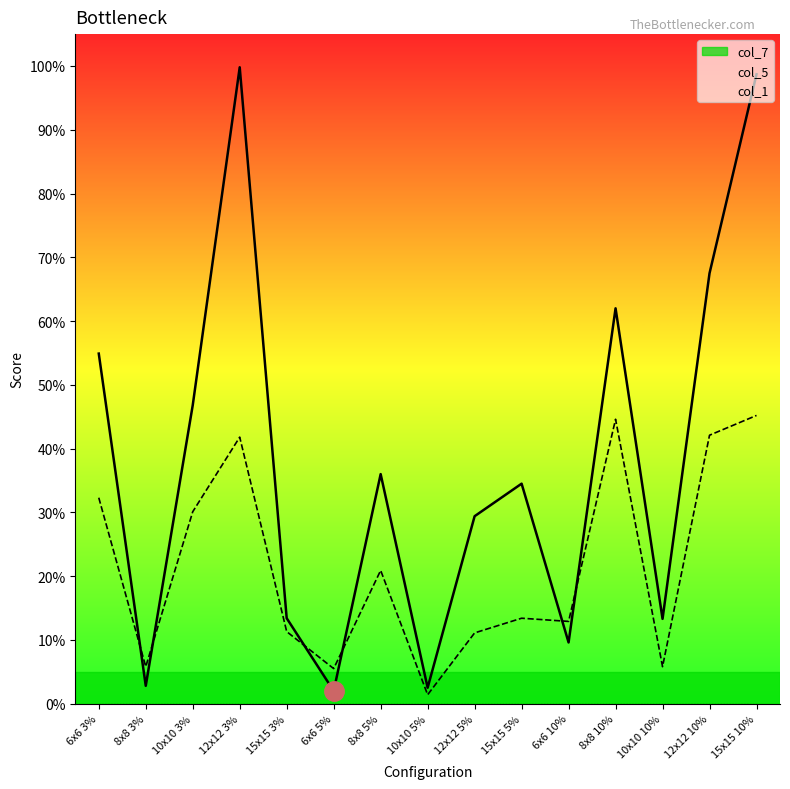

What value does the col_7 series have at 12x12 10%?

0.7